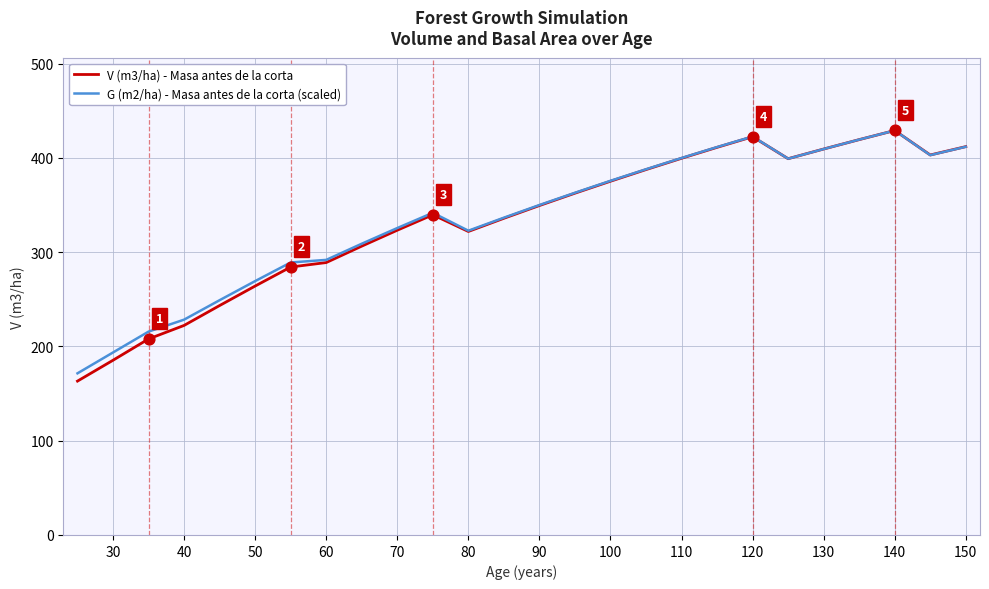

Which series has the widest spread of values?

V (m3/ha) - Masa antes de la corta